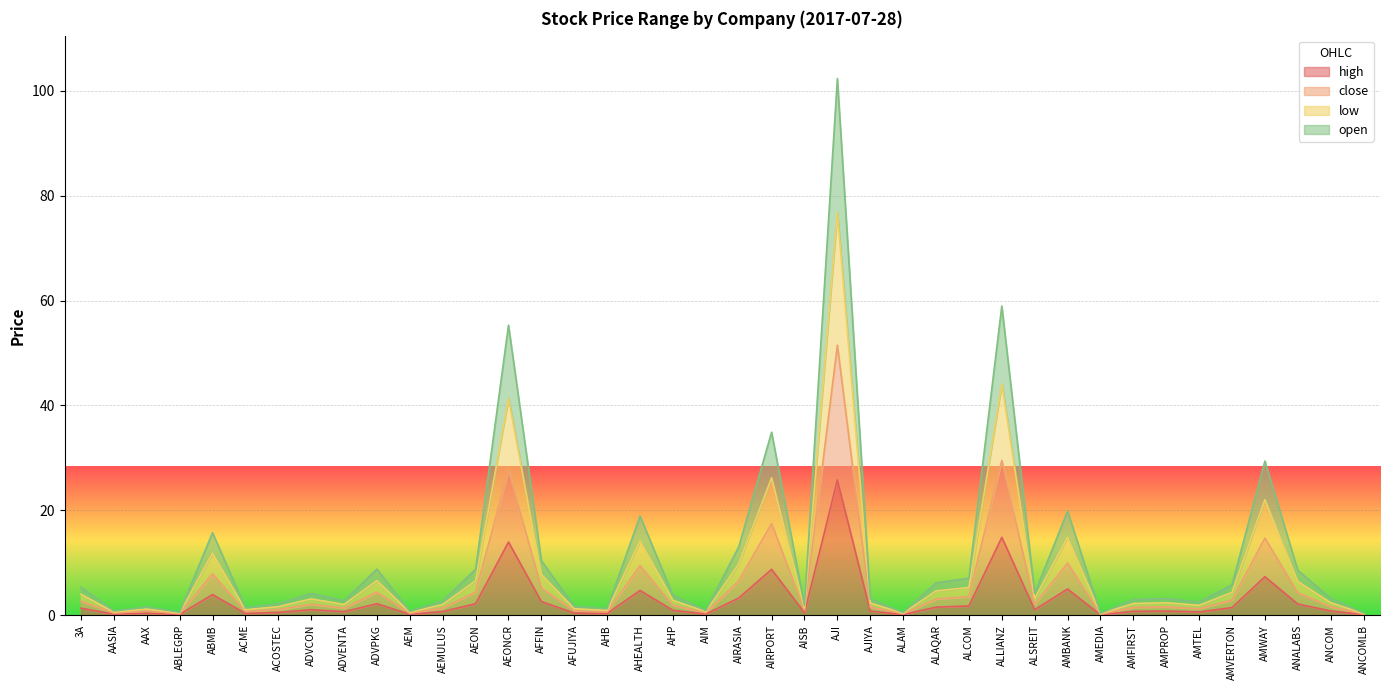

Between AHP and ALSREIT, which is larger?

ALSREIT